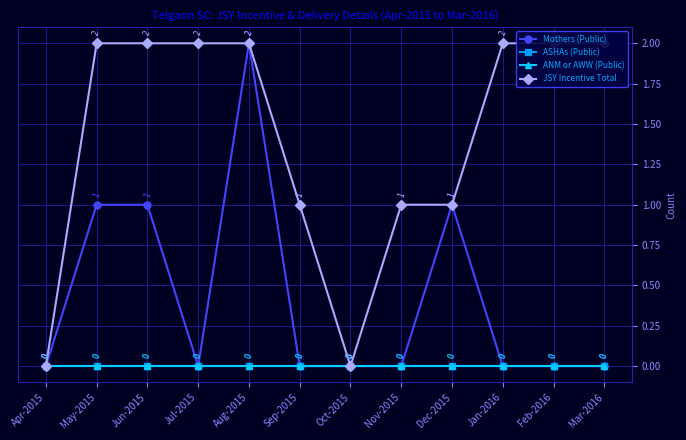

What are all the series names shown in the legend?

Mothers (Public), ASHAs (Public), ANM or AWW (Public), JSY Incentive Total